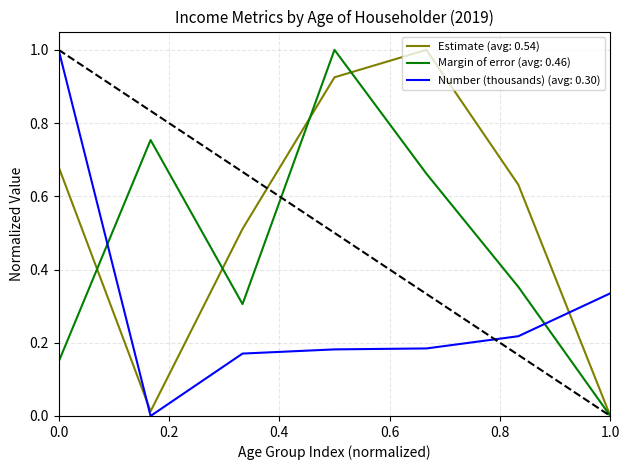

Which series has the largest total across all categories?

Estimate (avg: 0.54)